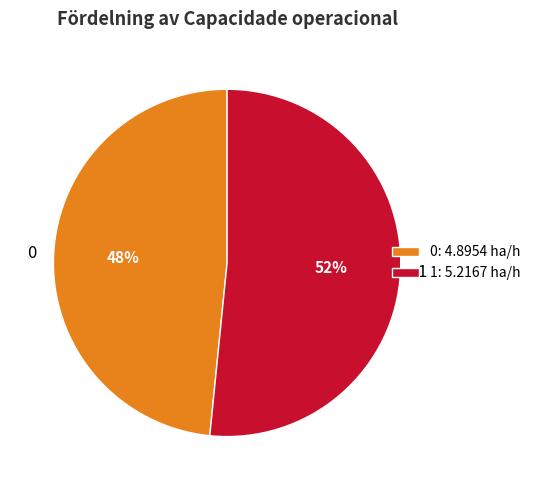

What percentage is the 1 slice, to the nearest percent?

52%